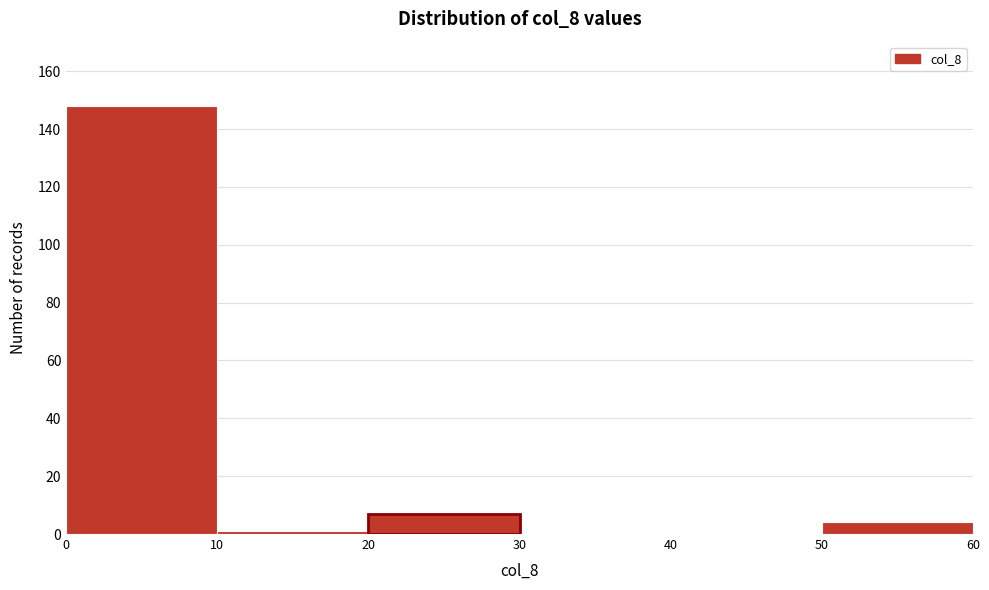

What is the height of the bar covering 0 to 10 on the x-axis? The values are not printed on the chart, so give them approximately, as read against the axis.

148